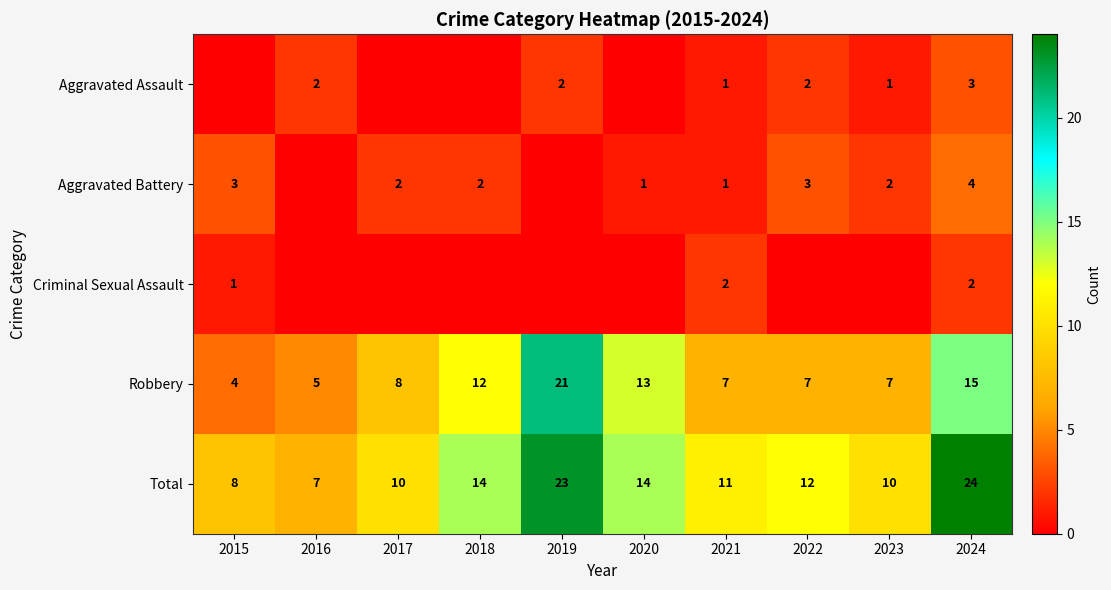

Rank the series by their maximum value, from highest to lowest.

Total, Robbery, Aggravated Battery, Aggravated Assault, Criminal Sexual Assault